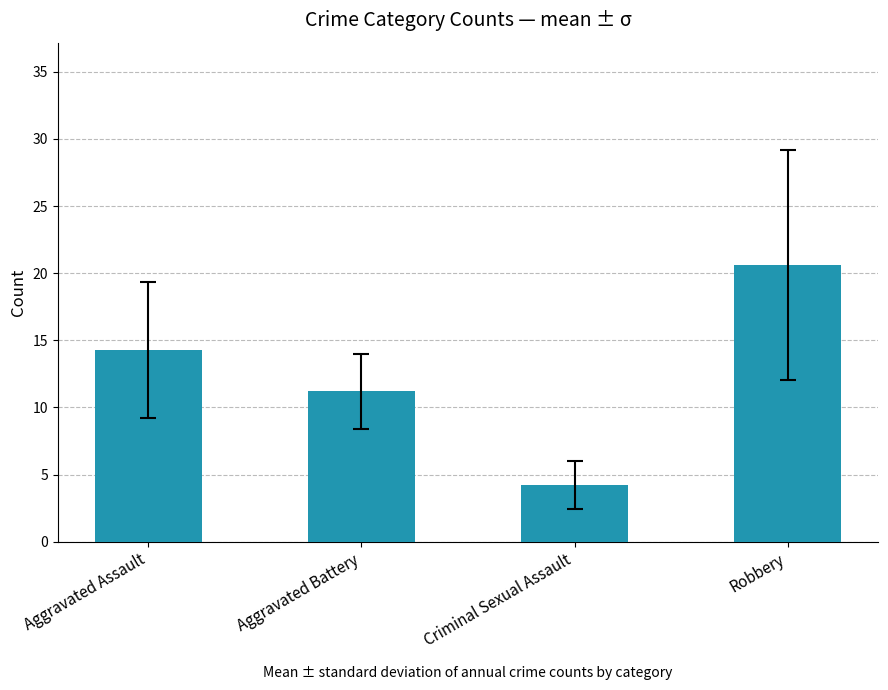

Which has a higher value, Robbery or Aggravated Assault?

Robbery